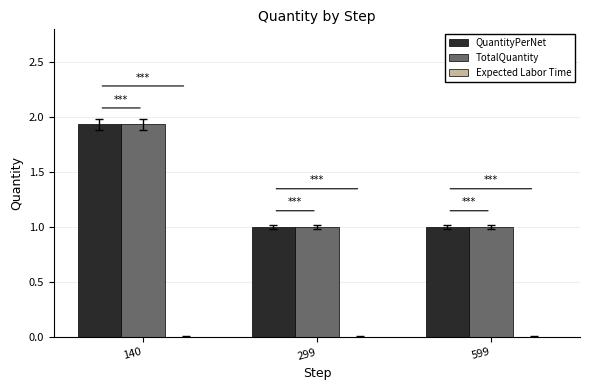

At which category is the sum across all series the highest?

140